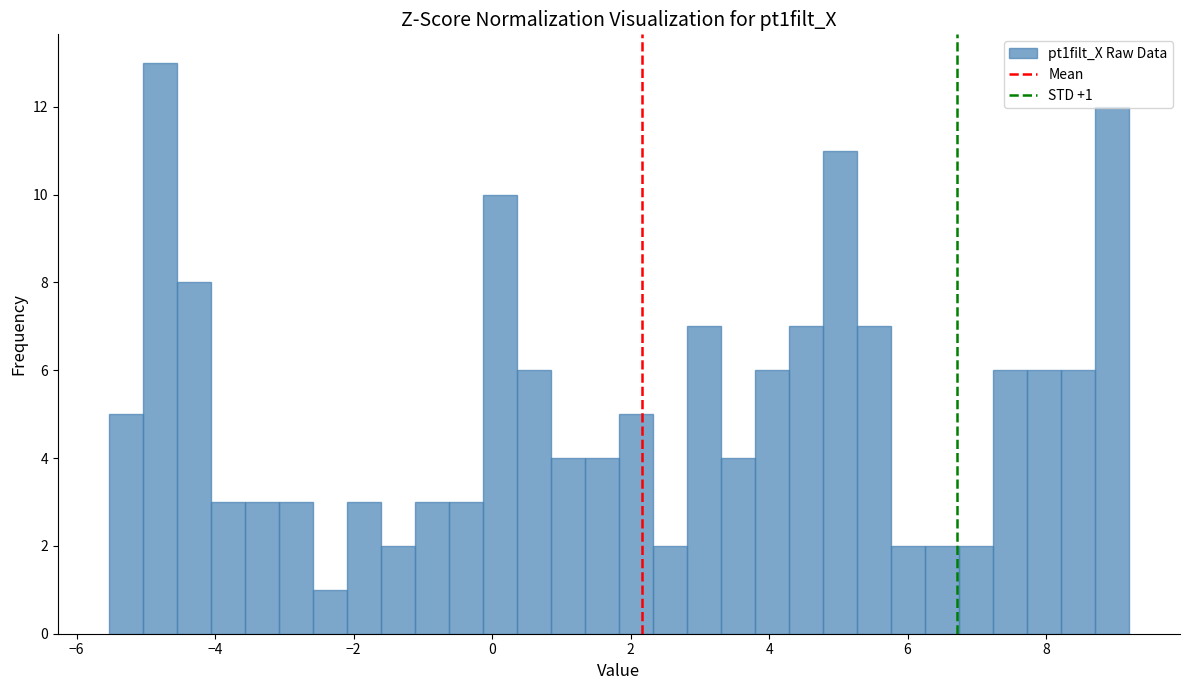

Around what value on the x-axis is the tallest bar? Give the approximate position of its centre, as read against the axis.

-4.8